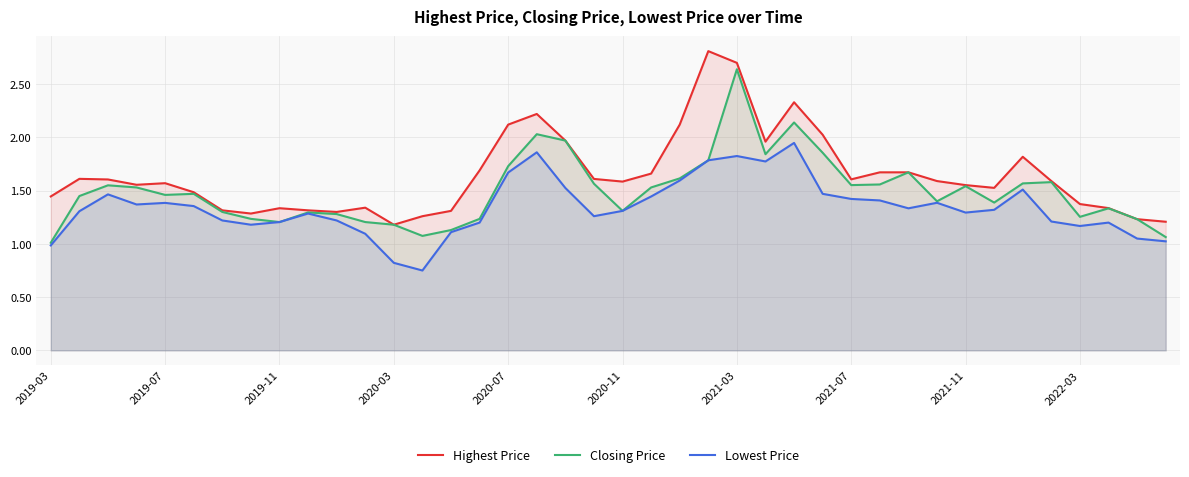

At how many categories does at least one series exceed 1?

40